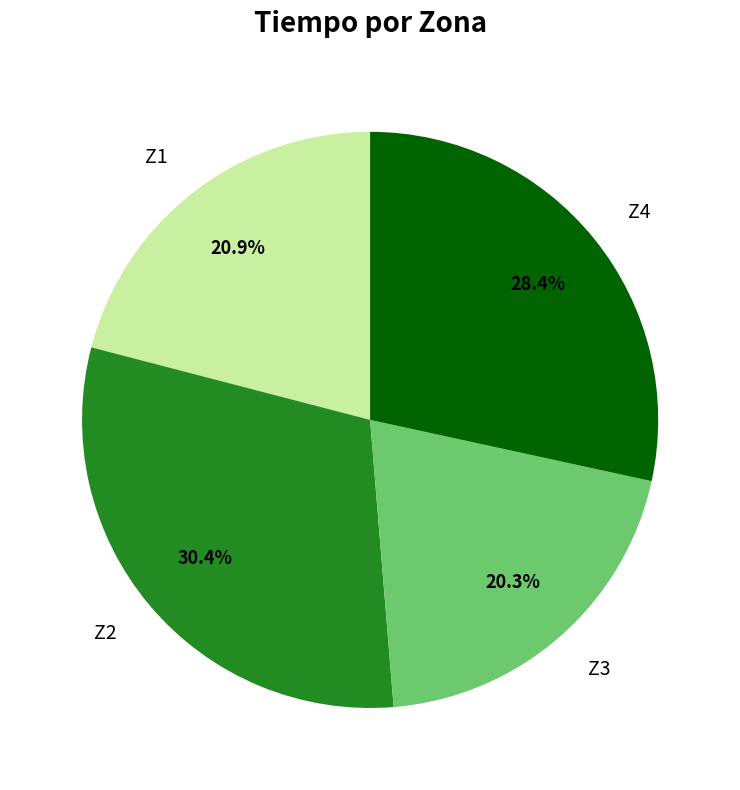

To the nearest percent, what portion does Z1 represent?

21%